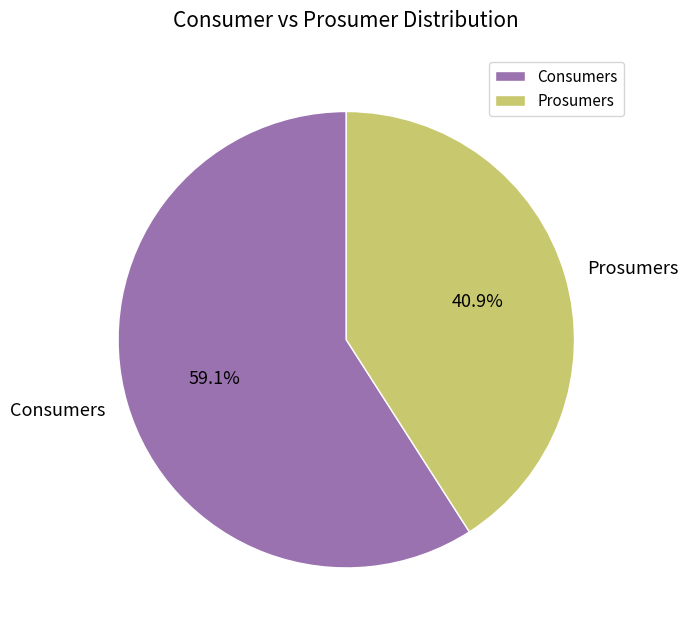

What is the majority slice?

Consumers